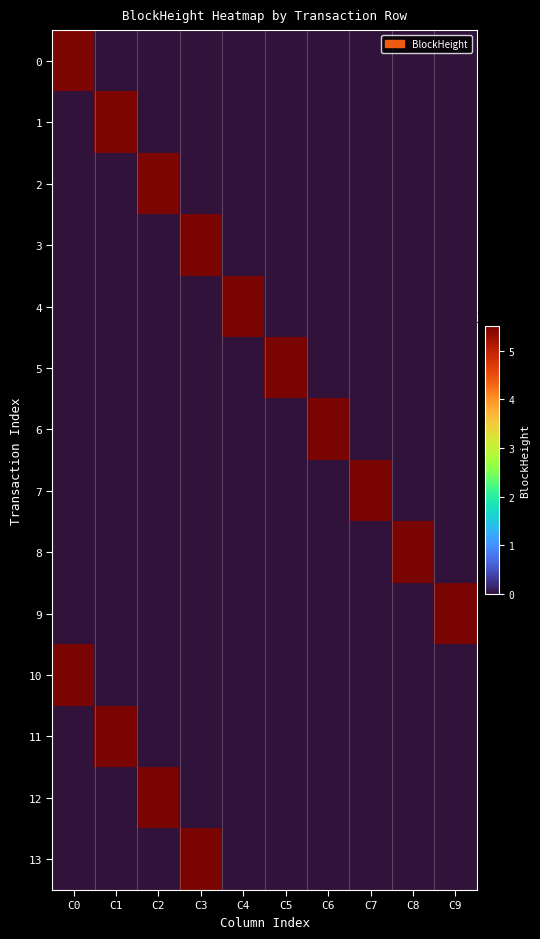

Which series changed the most between C0 and C3?

13